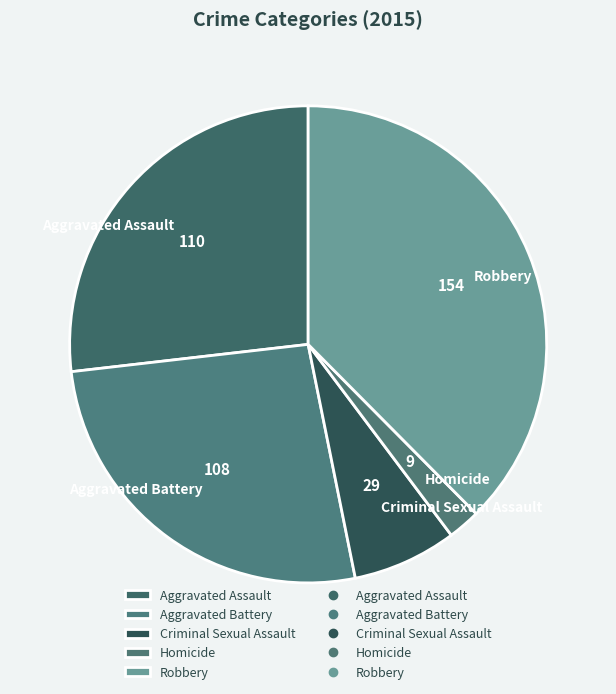

Is there a majority slice in this chart?

No